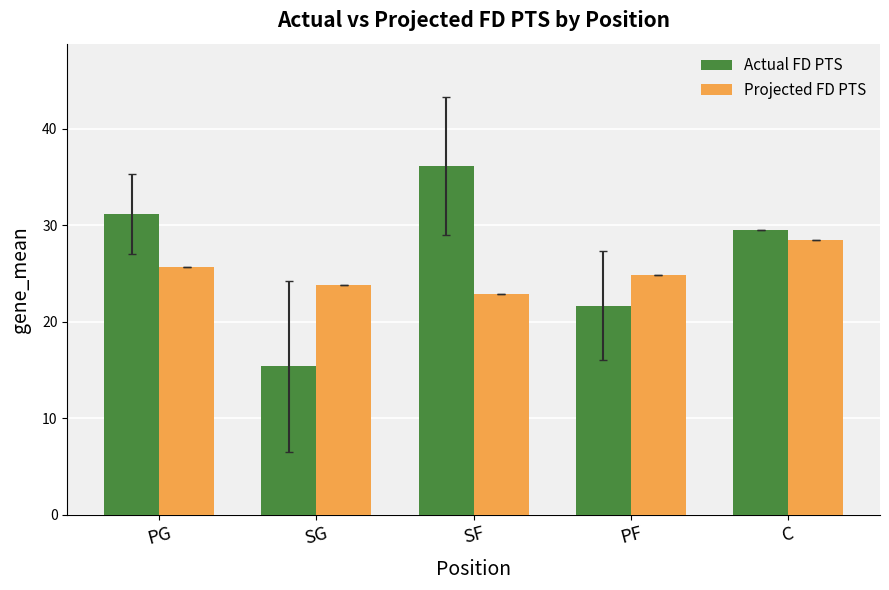

What is the label of the 5th bar from the left?

C